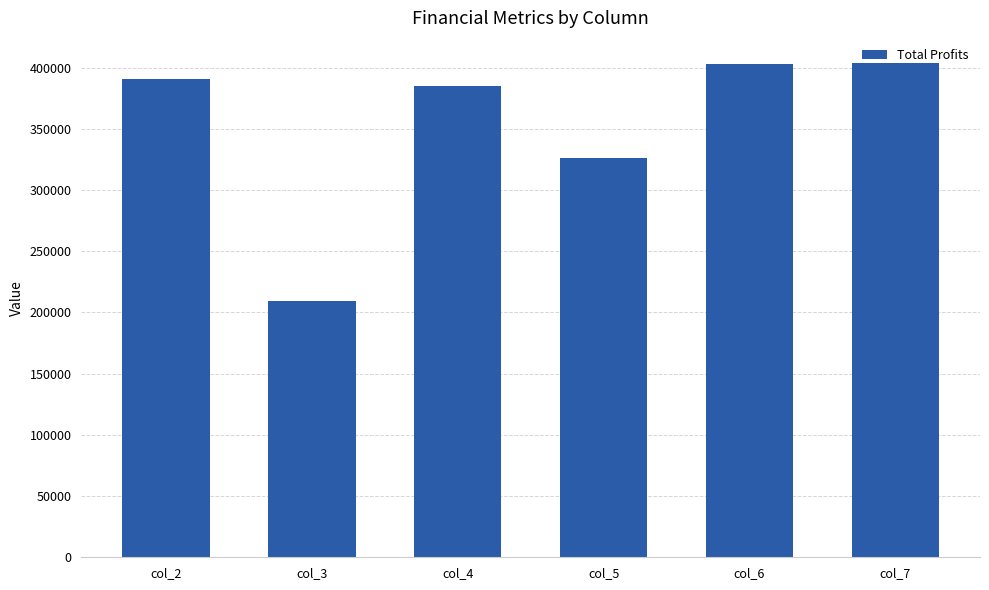

The chart shows a value of 479281.4 at col_5. True or false?

False